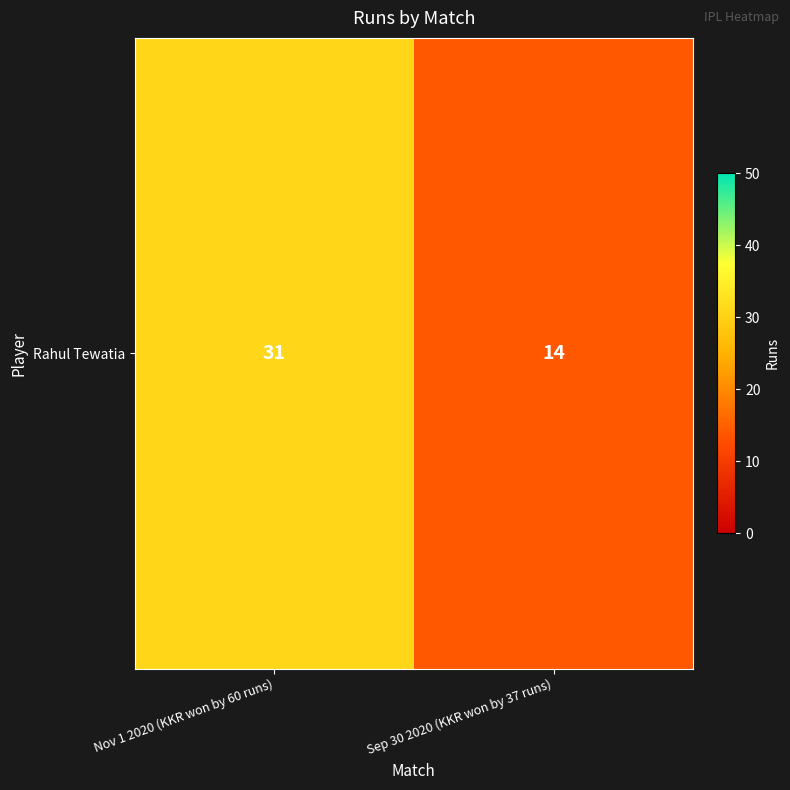

List the labels in order of value, smallest first.

Sep 30 2020 (KKR won by 37 runs), Nov 1 2020 (KKR won by 60 runs)